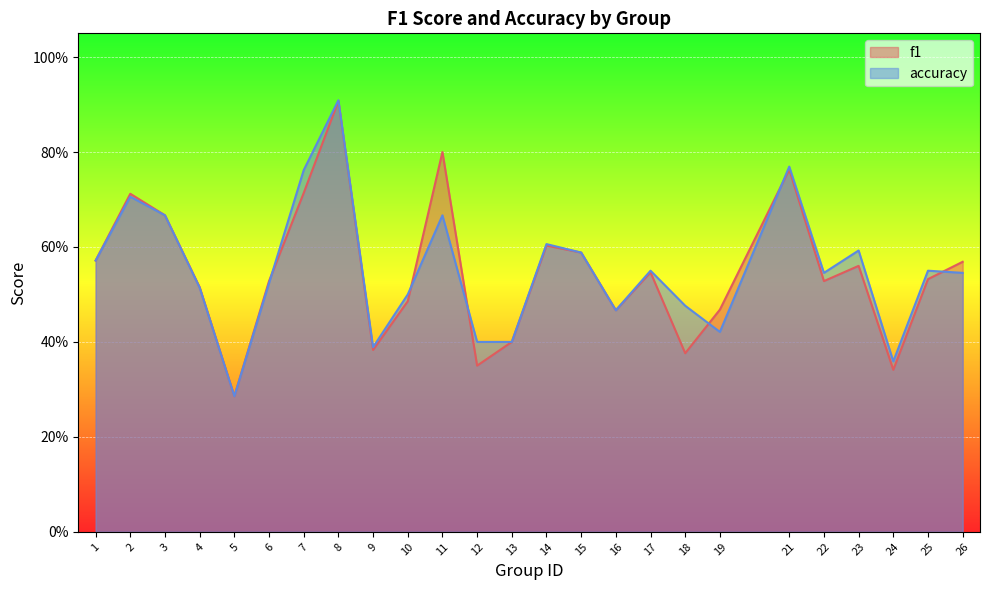

Which series has the largest total across all categories?

accuracy